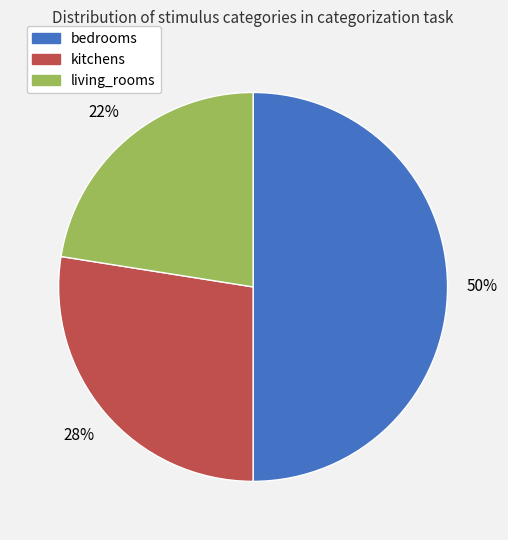

Rank the categories by value from lowest to highest.

living_rooms, kitchens, bedrooms